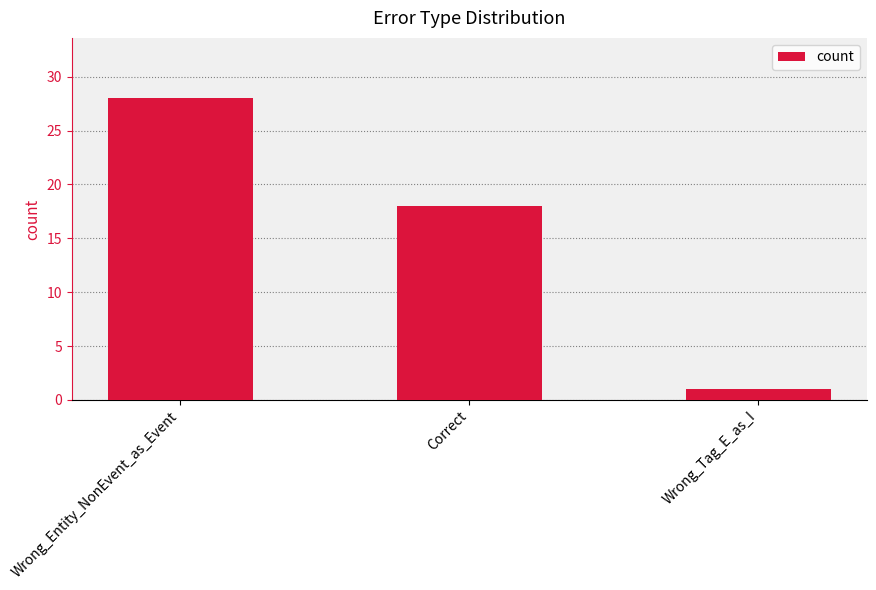

What is the difference between the values at Correct and Wrong_Tag_E_as_I?

17